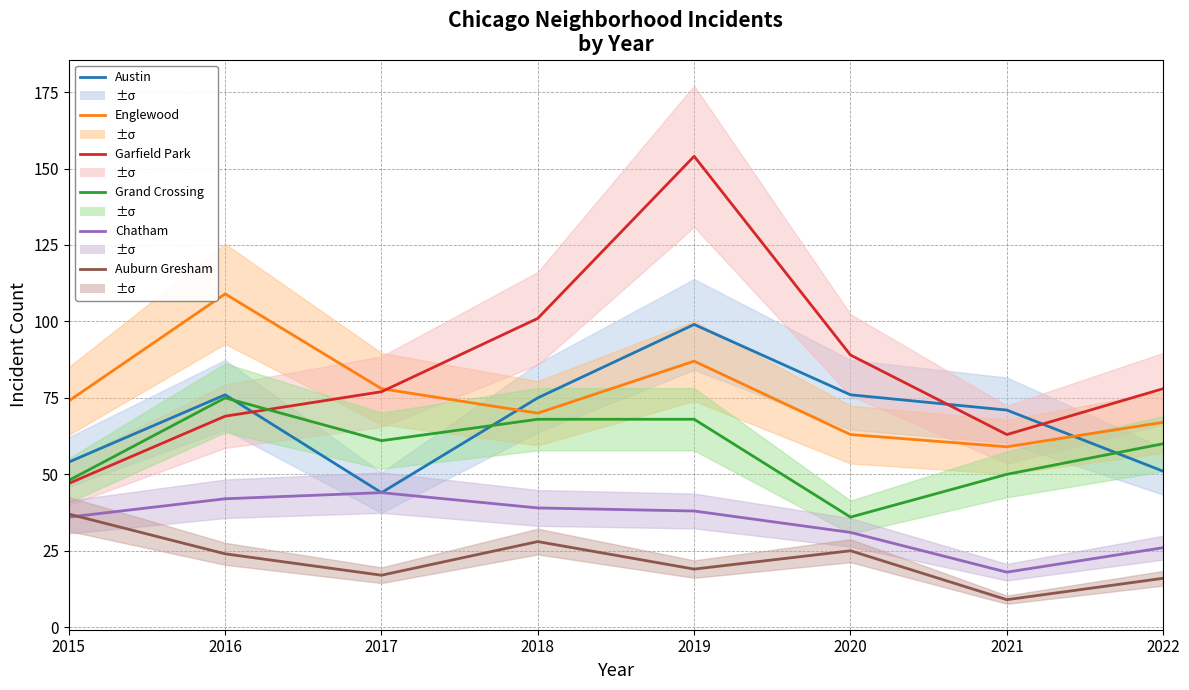

Read the Austin value at 2015, to the nearest 10.

50